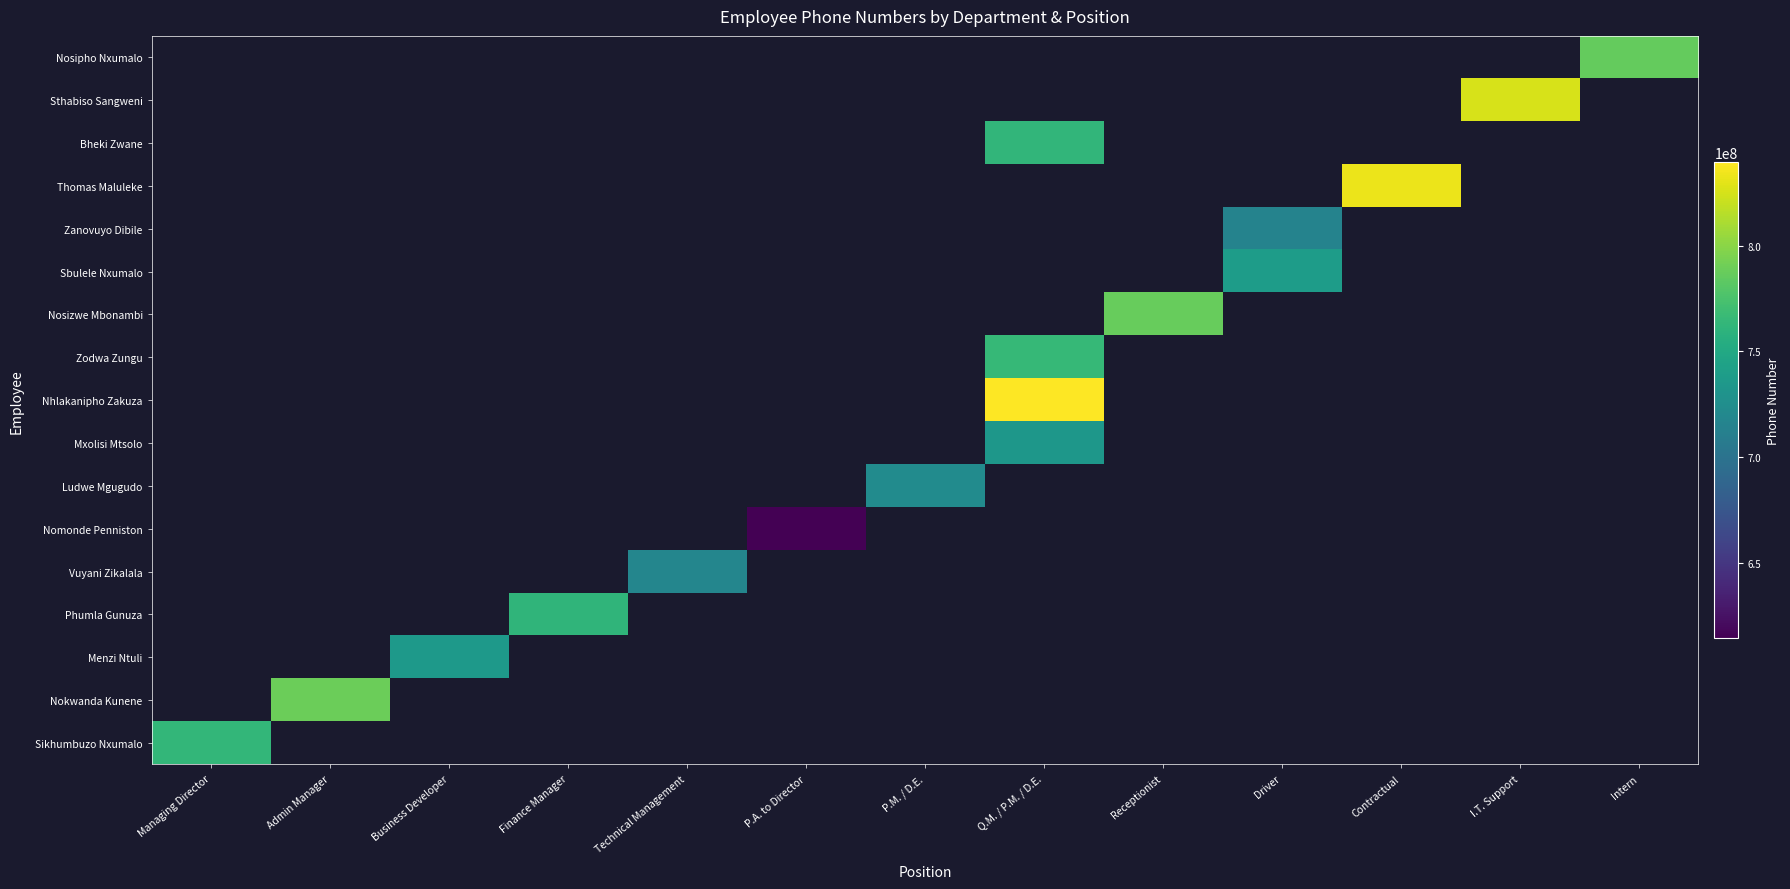

Count the number of categories in the chart.

13